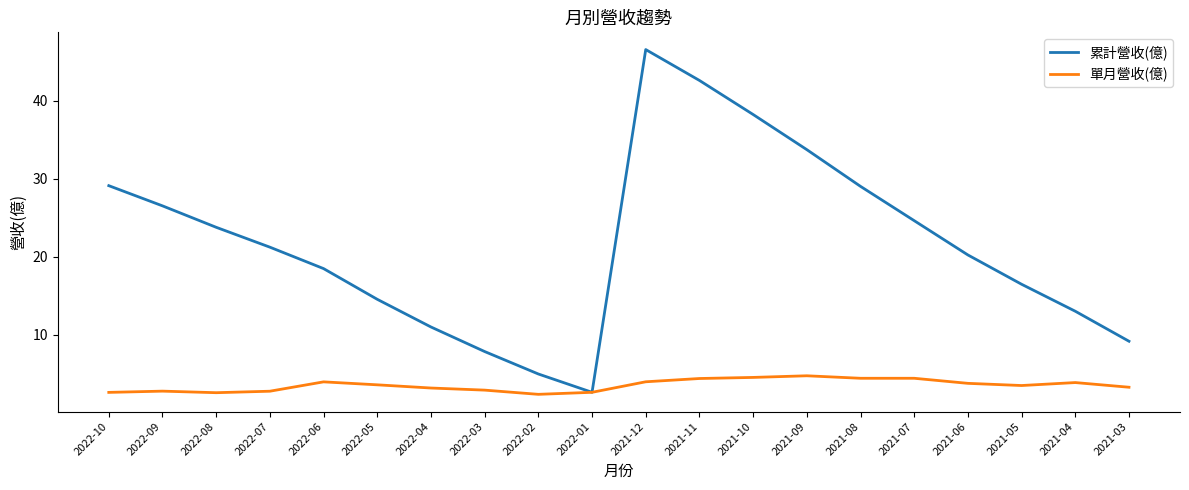

What is the sum of all 單月營收(億) values?

69.8